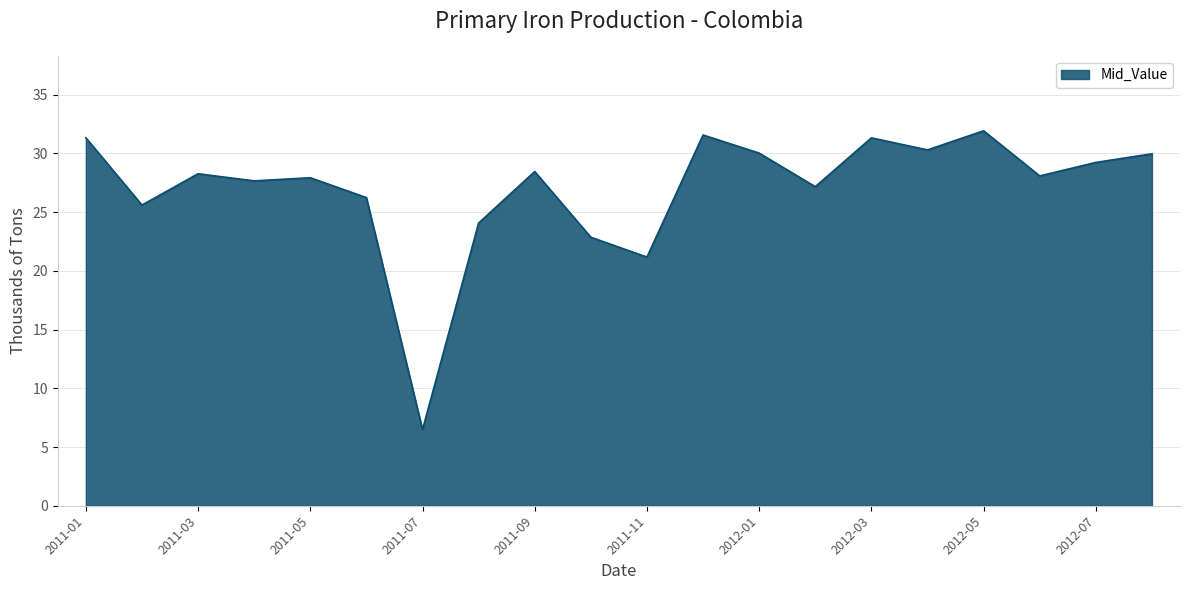

What is the maximum value shown in the chart?

31.9